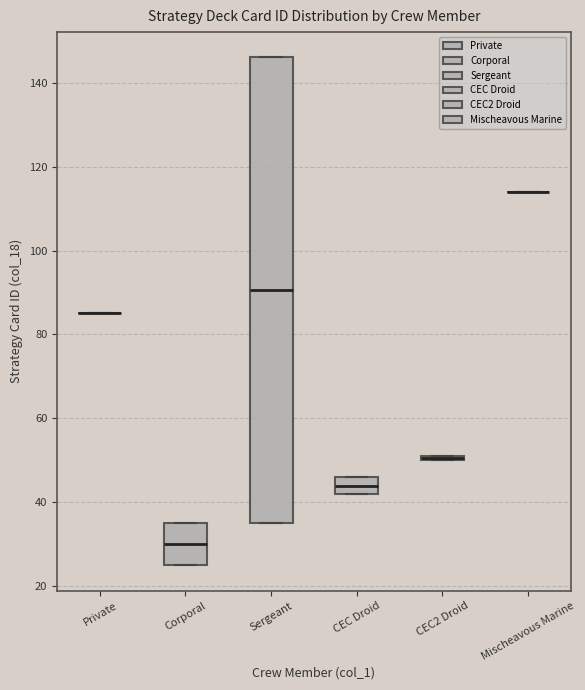

Where is the lower edge of the box for CEC Droid on the y-axis? The values are not printed on the chart, so give them approximately, as read against the axis.

42